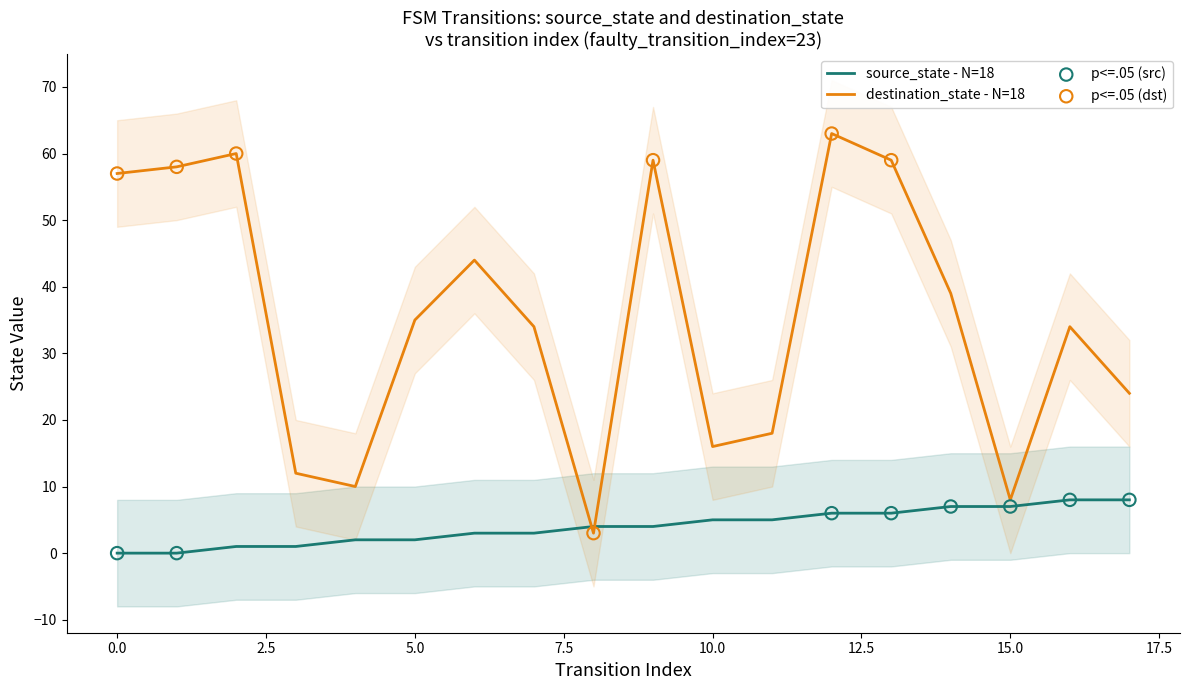

Which series reaches the minimum Y coordinate?

source_state